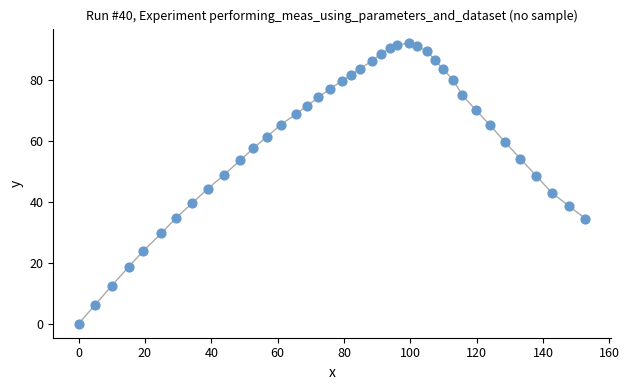

What Y value in the scatter plot is closest to 46?

44.4